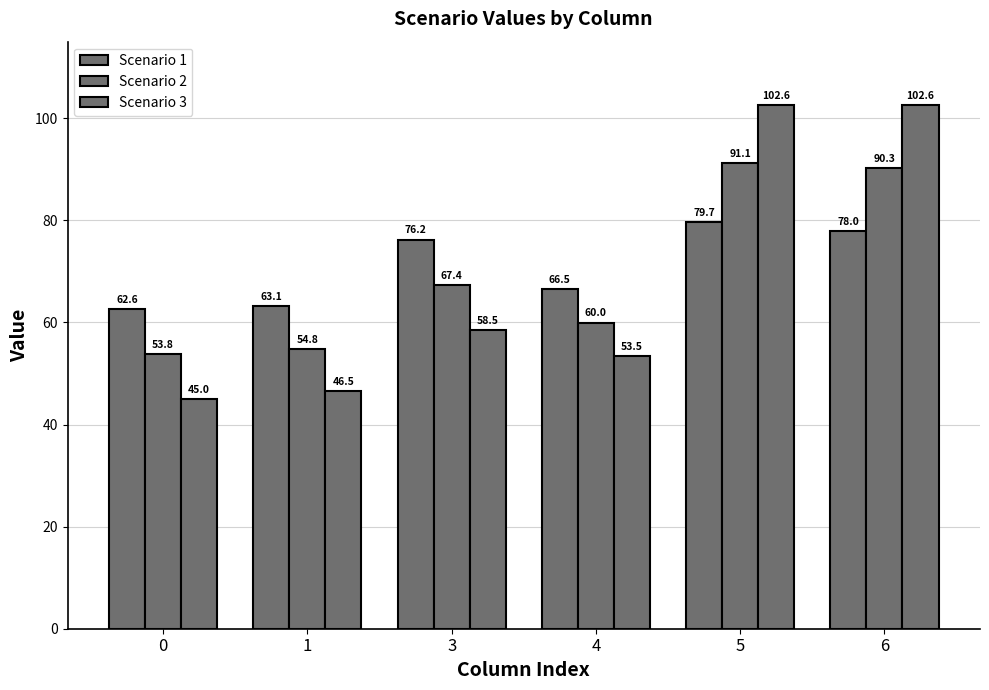

Reading left to right, list all the values displayed in this chart.

Scenario 1: 62.6	63.1	76.2	66.5	79.7	78.0
Scenario 2: 53.8	54.8	67.4	60.0	91.1	90.3
Scenario 3: 45.0	46.5	58.5	53.5	102.6	102.6